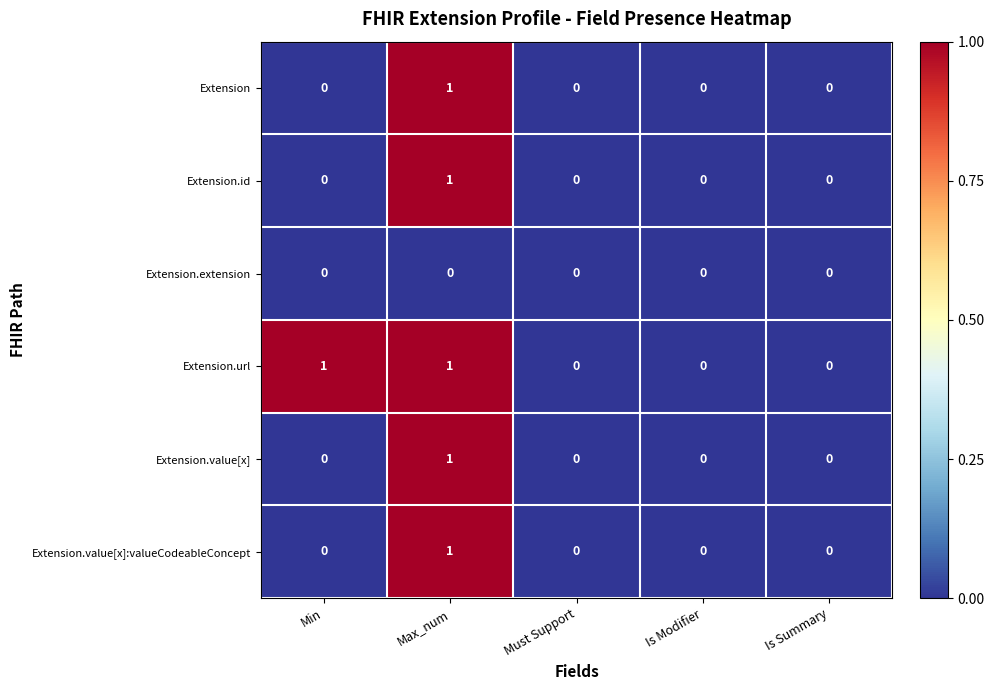

True or false: Extension.url has a value of 0 at Min.

False